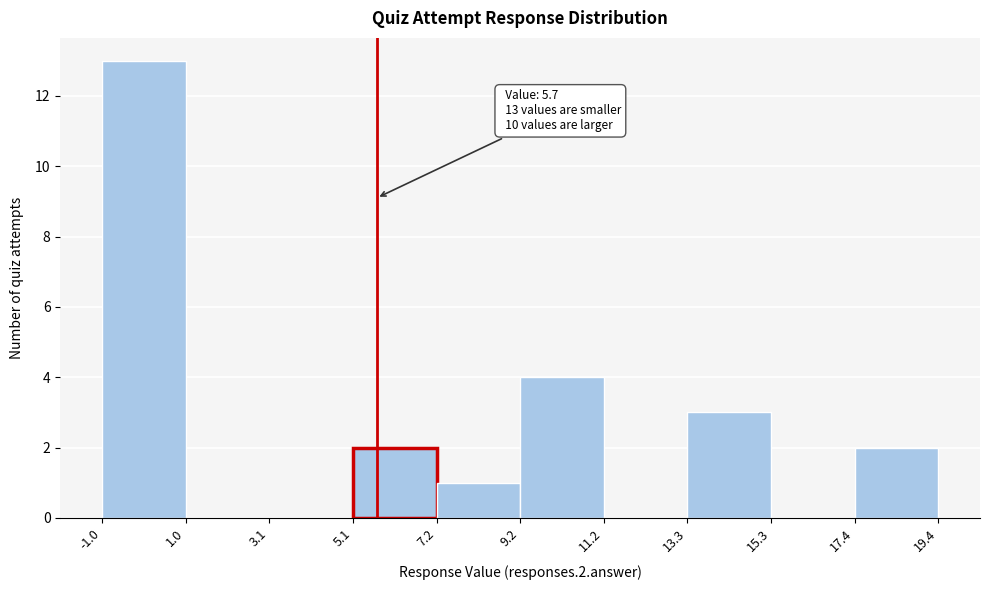

Over which range of the x-axis is the bar tallest?

-1.0 to 1.0